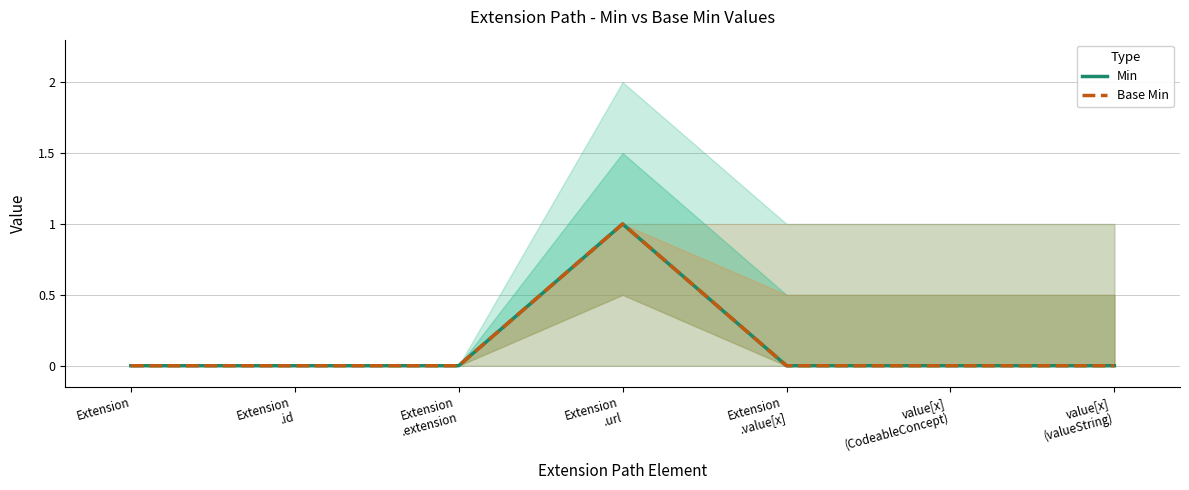

True or false: Min has a value of 0 at value[x]
(valueString).

True